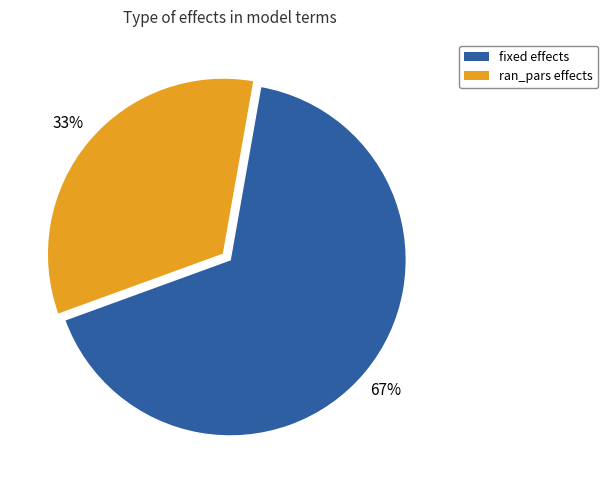

To the nearest percent, what percentage of the pie is ran_pars?

33%